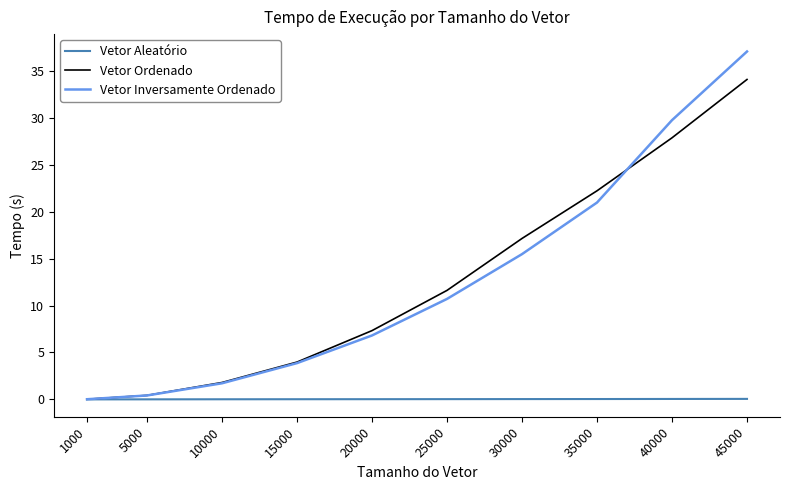

Which series has the largest range (max minus min)?

Vetor Inversamente Ordenado